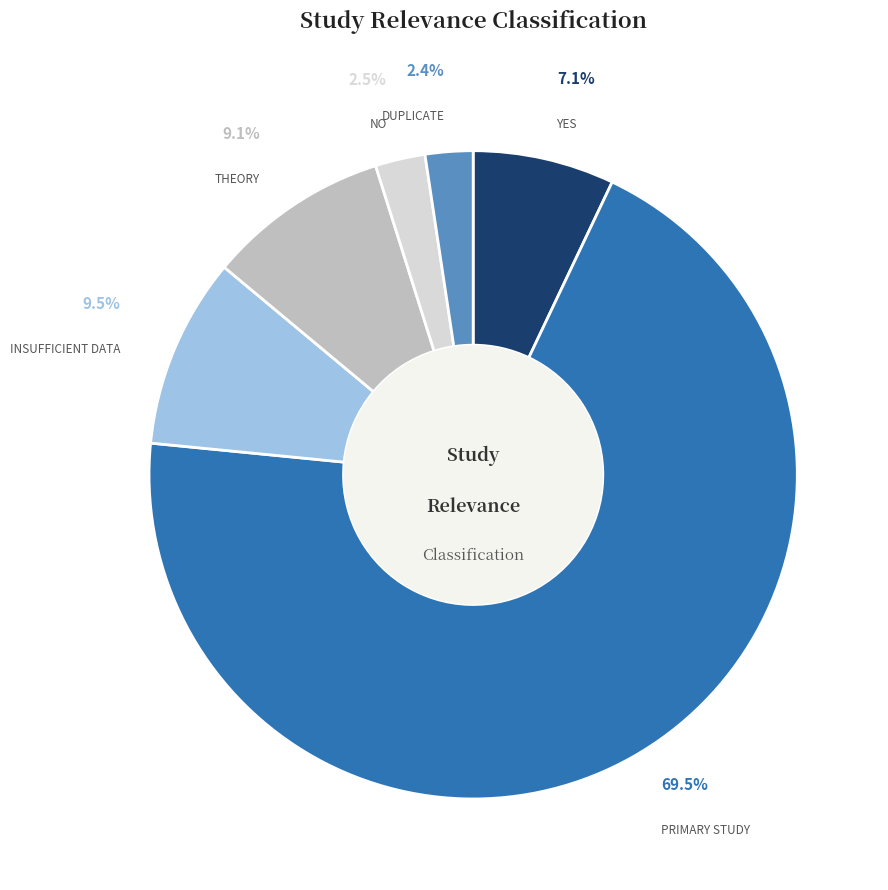

Does any single category account for the majority?

Yes